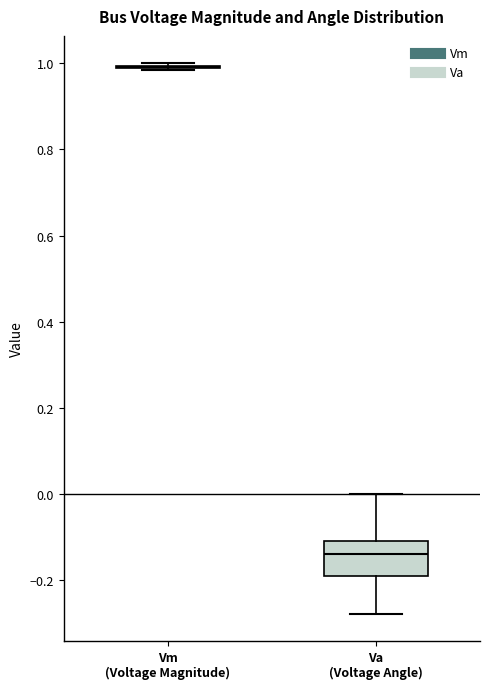

Reading left to right, transcribe this box plot: for each box, give where its median line is, the range the box spans, and where its two whiskers end, as read against the y-axis. The values are not printed on the chart, so give them approximately, as read against the axis.

Vm (Voltage Magnitude): box collapsed to a line at 1.00, whiskers 0.98 to 1.00
Va (Voltage Angle): median -0.14, box -0.20 to -0.12, whiskers -0.28 to 0.00